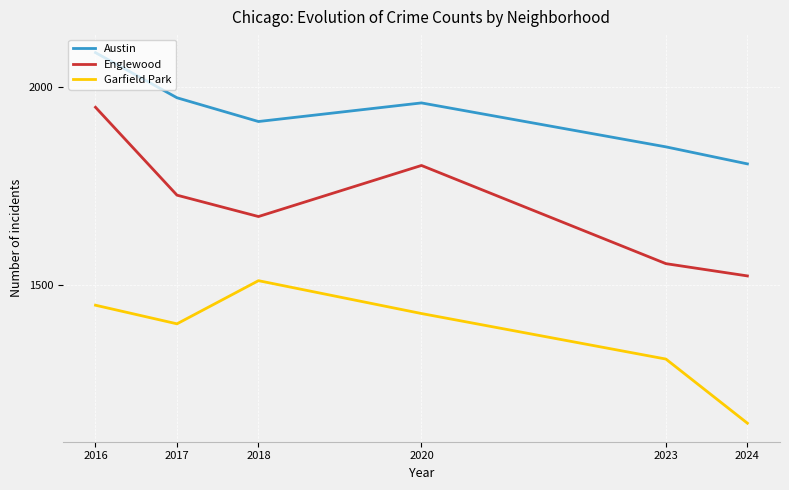

At which category is the sum across all series the highest?

2016